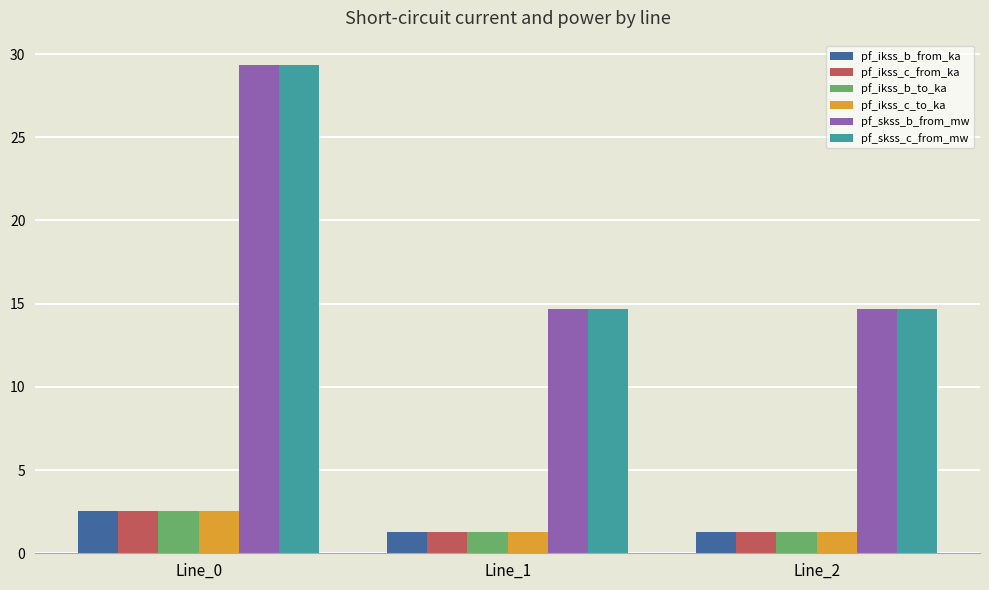

What is the value of the pf_ikss_b_from_ka bar at the 3rd from the left?

1.3